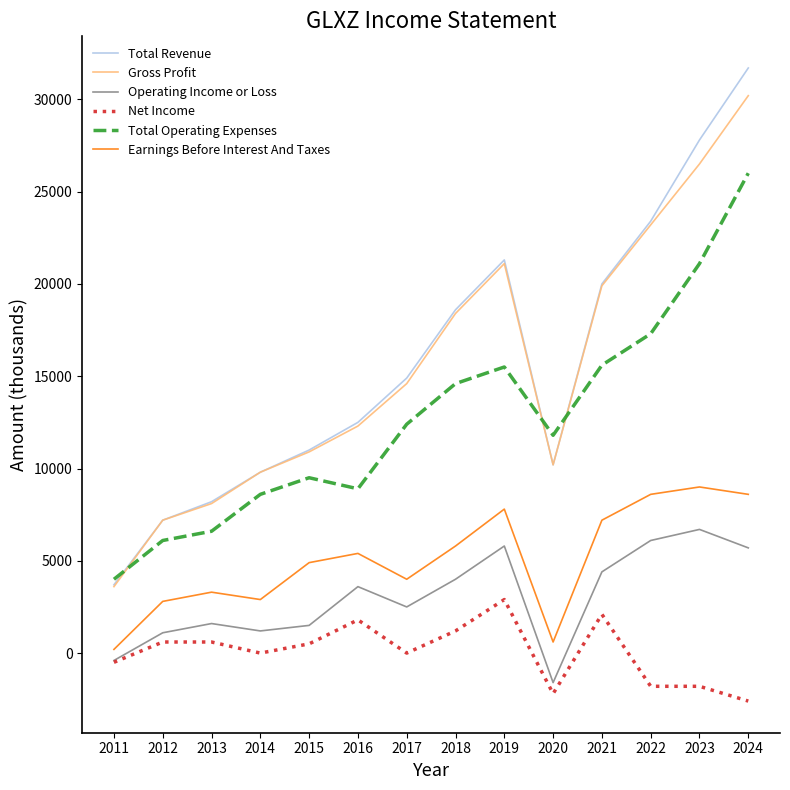

What is the highest value of the Net Income series?

2900